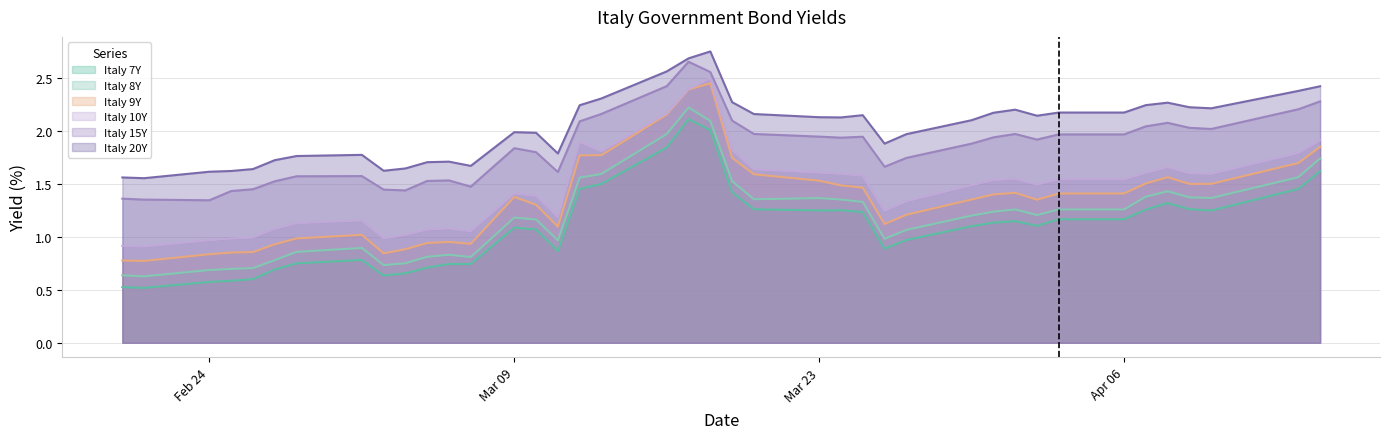

Which series has the largest range (max minus min)?

Italy 9Y